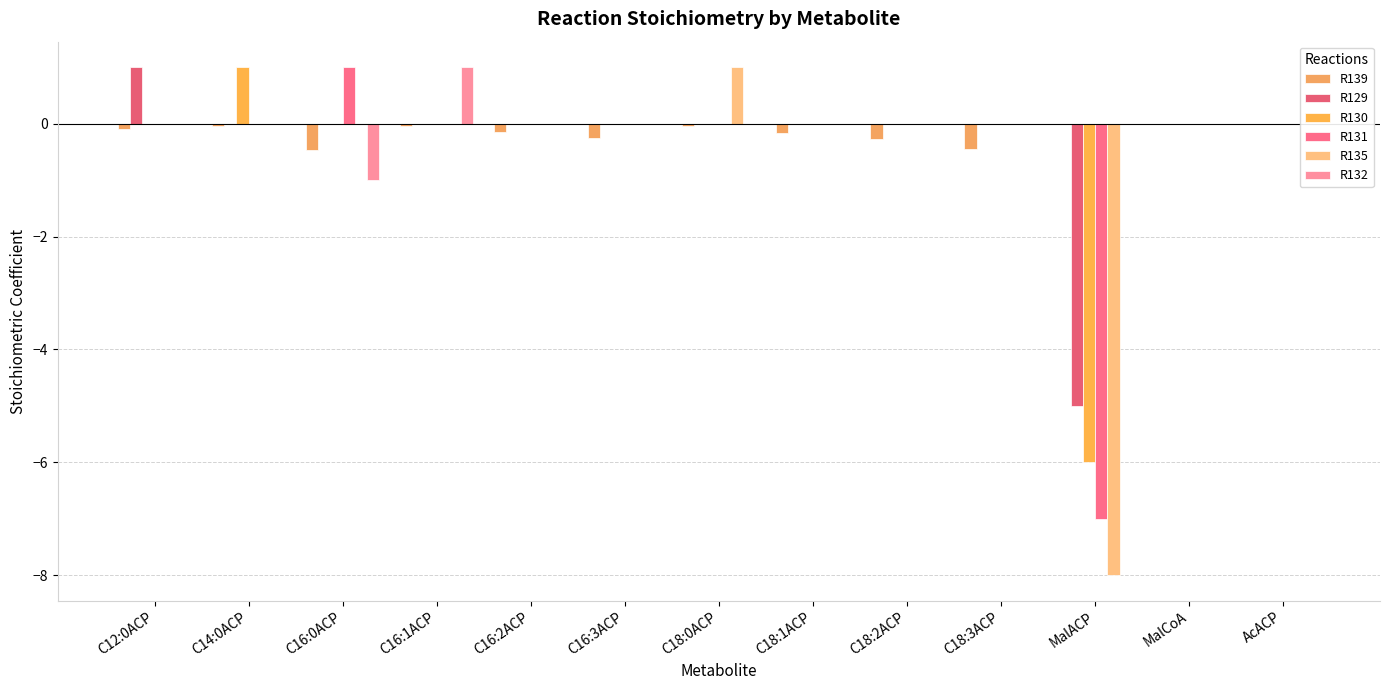

Count the number of data series in this chart.

6